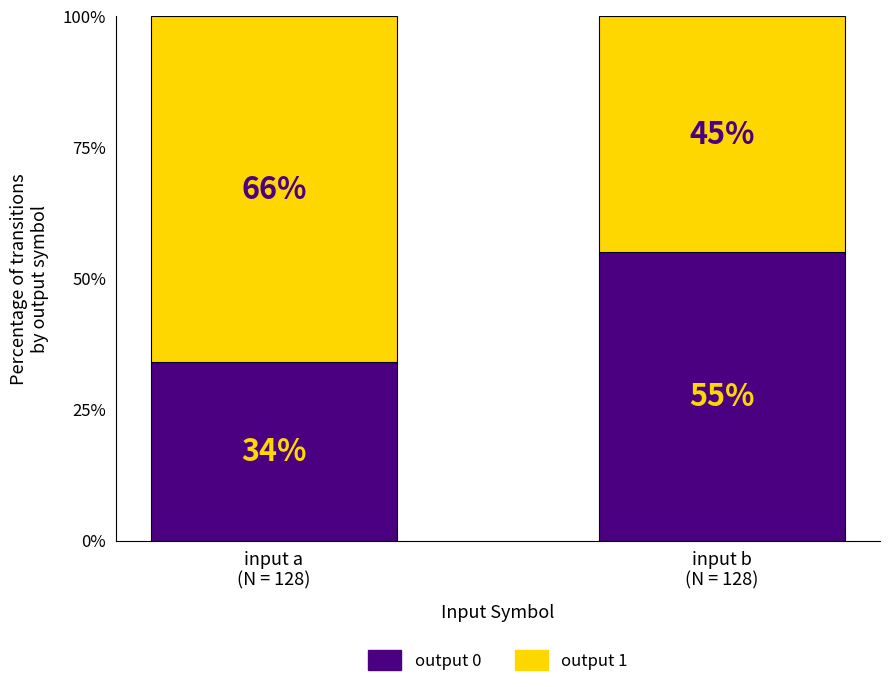

What is the value of the output 0 bar at the 2nd from the left?

55